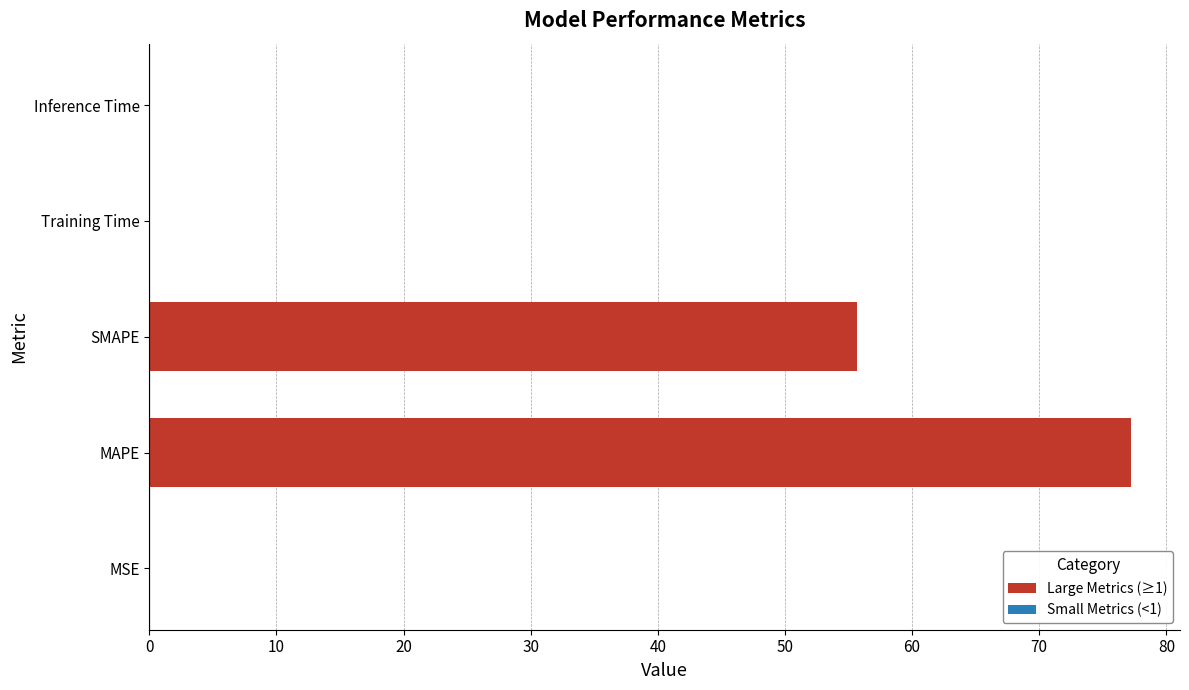

Which category has the highest value across all series?

MAPE